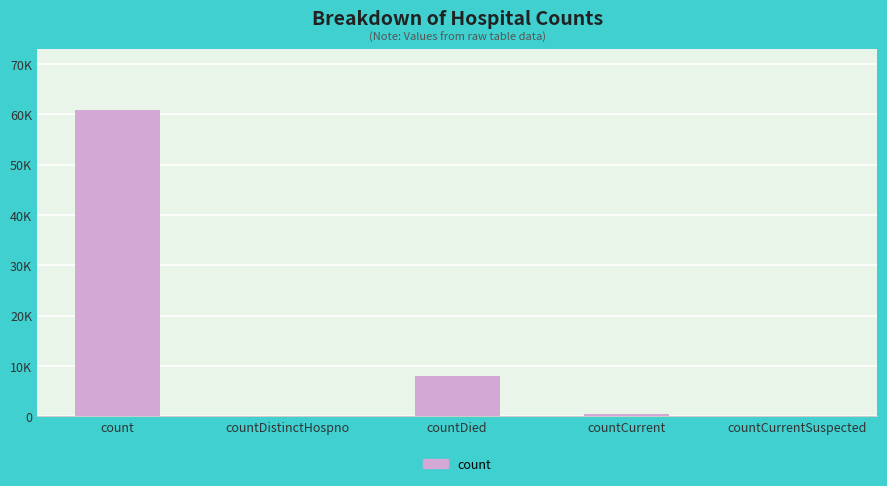

True or false: the data shows 0 at countDistinctHospno.

True